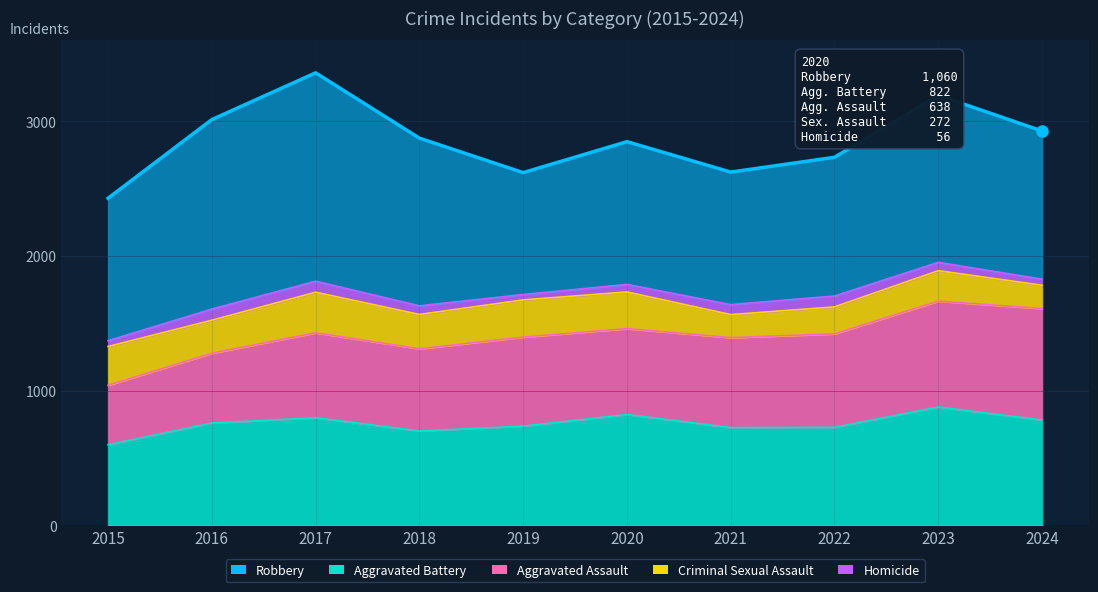

What is the value of the 6th point from the left?

2848